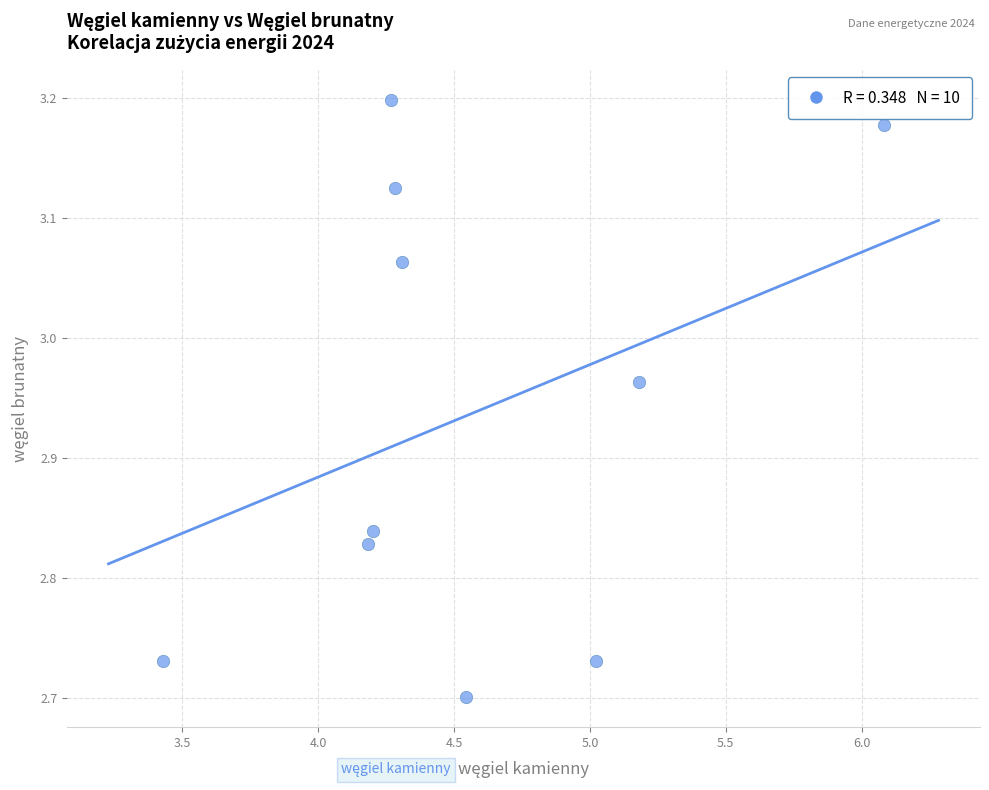

What is the average X value?

4.6